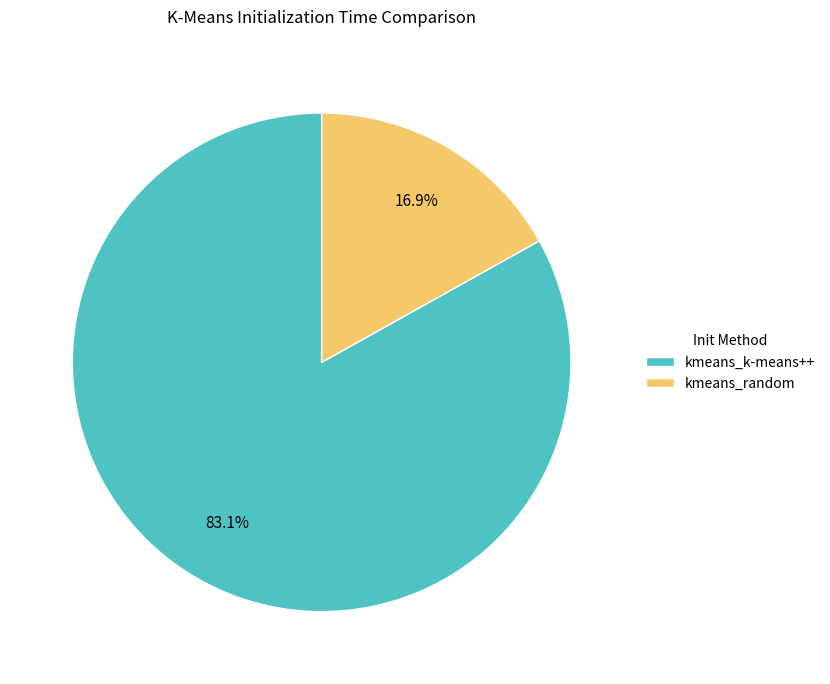

Which has a higher value, kmeans_random or kmeans_k-means++?

kmeans_k-means++